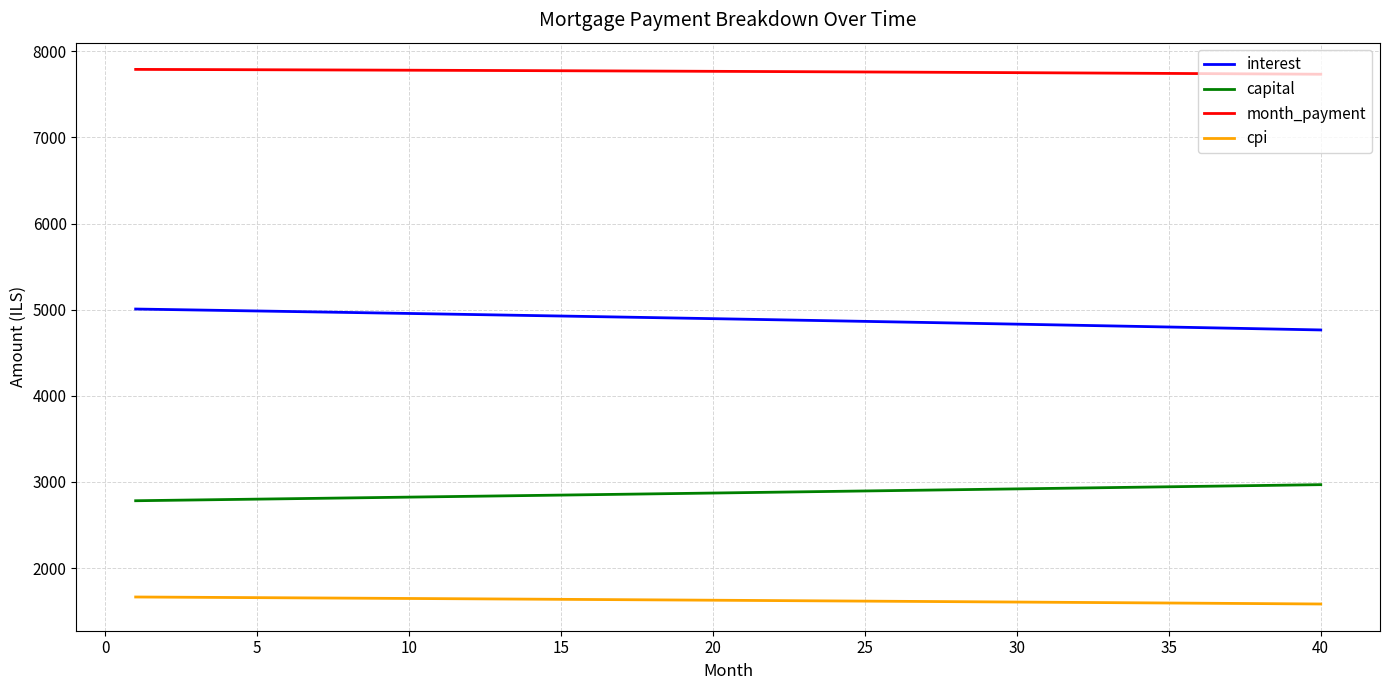

Which series has the largest total across all categories?

month_payment